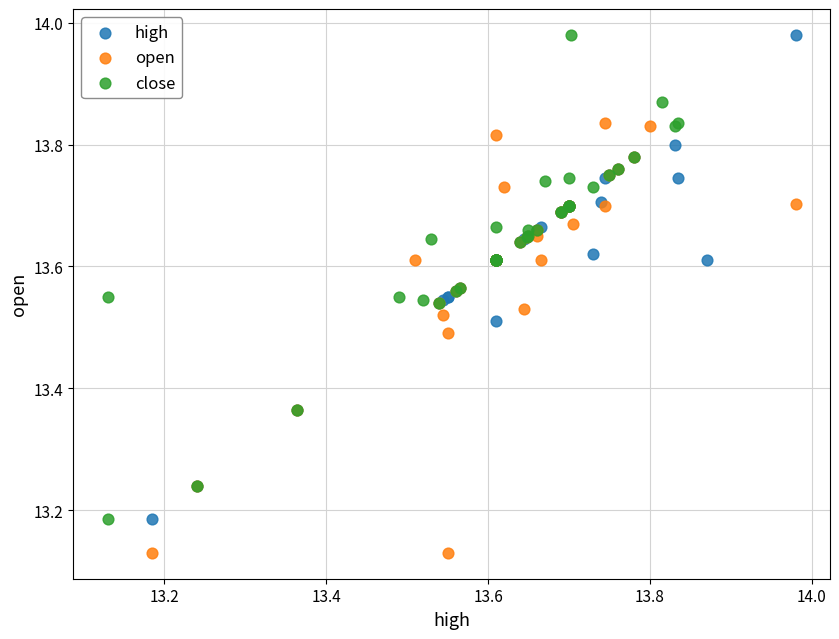

Which series contains the lowest Y value?

open